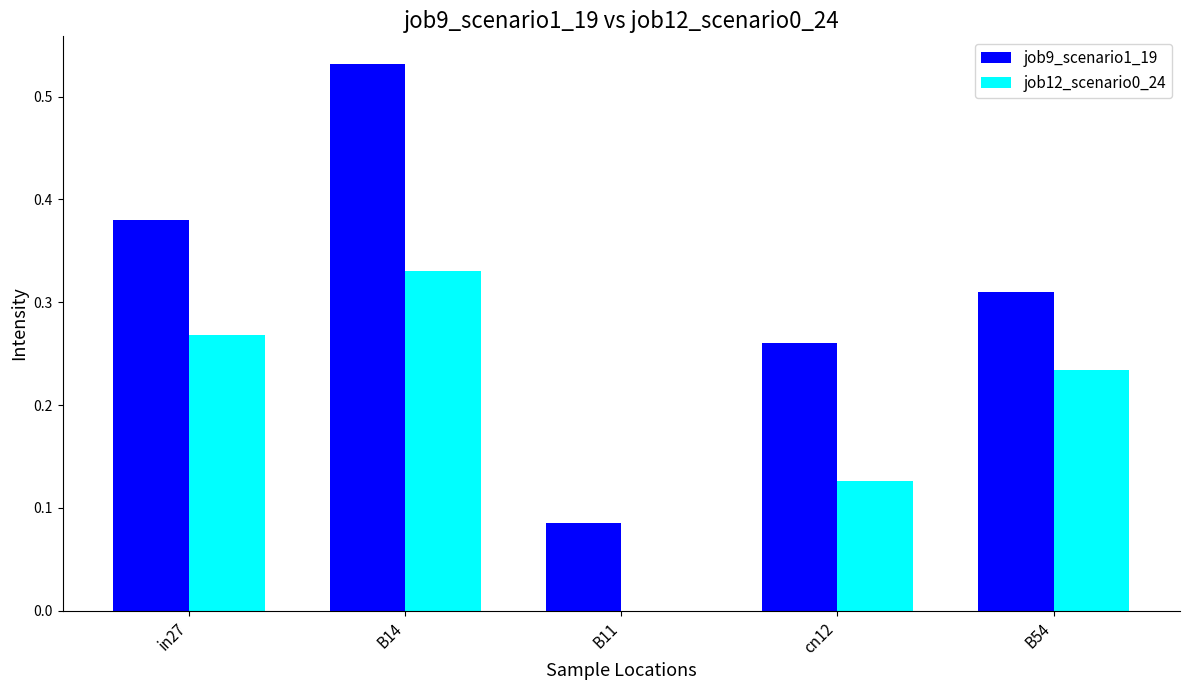

Is the value of job12_scenario0_24 at in27 greater than the value of job9_scenario1_19 at in27?

No